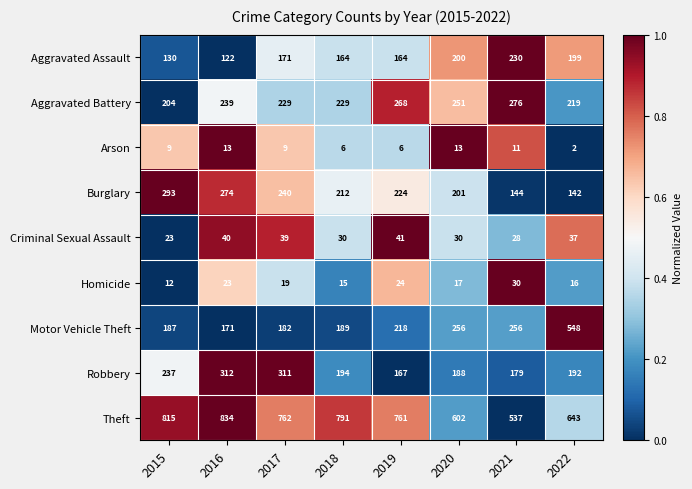

True or false: Burglary has a value of 128 at 2015.

False